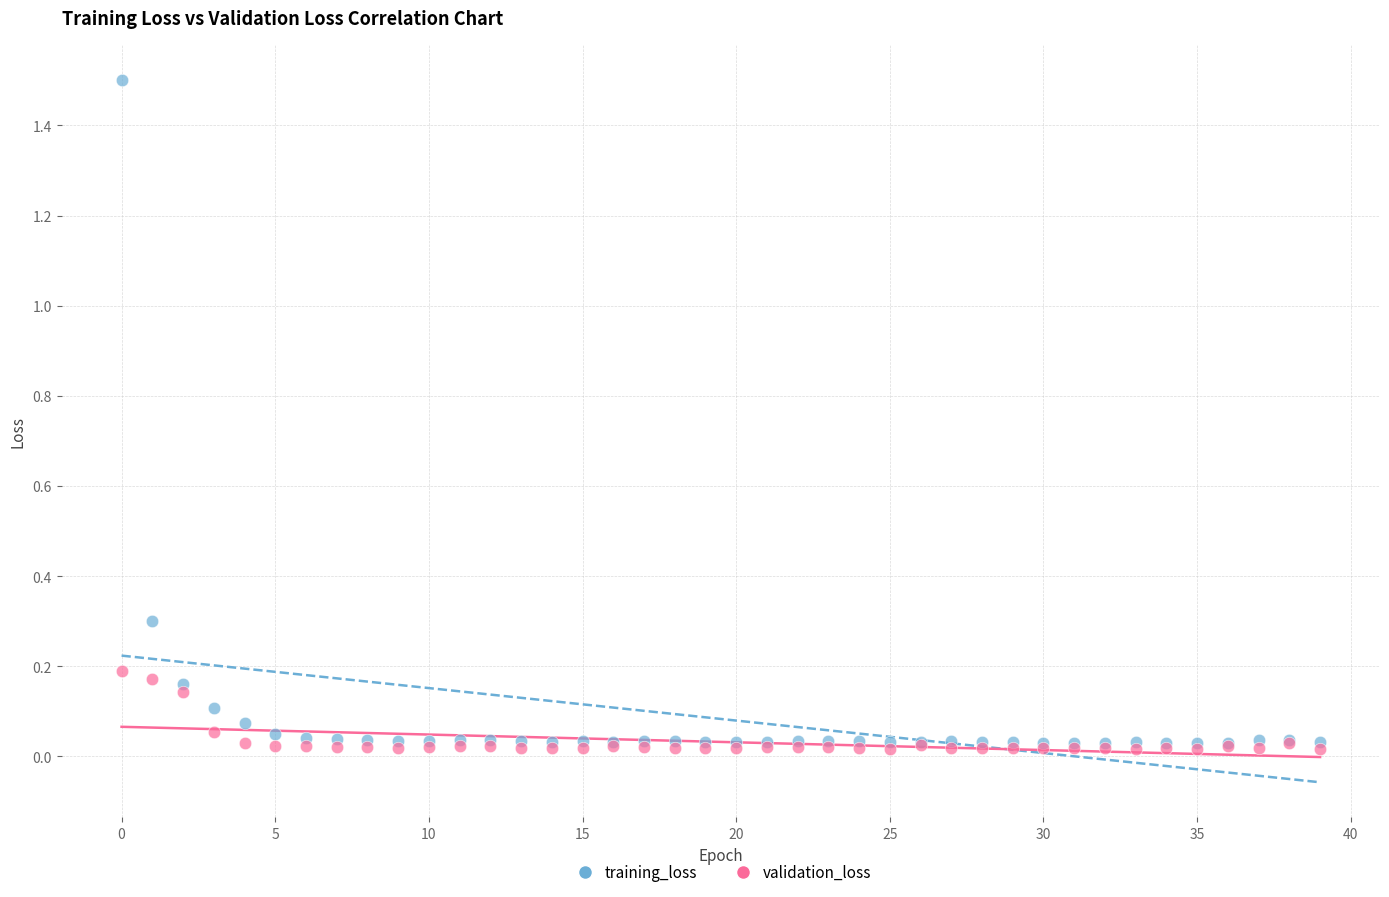

What are all the series names shown in the legend?

training_loss, validation_loss